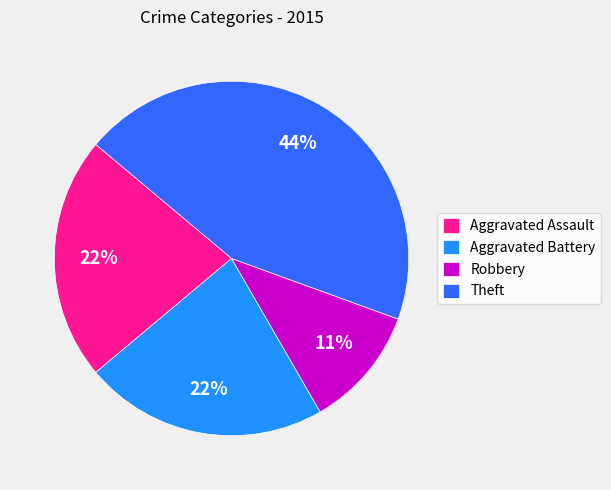

What is the ratio of the value at Aggravated Battery to the value at Aggravated Assault?

1.0